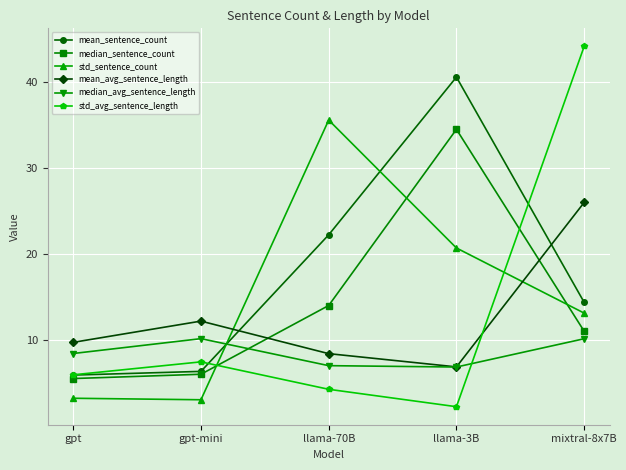

Where is the first local minimum for mean_avg_sentence_length?

llama-3B